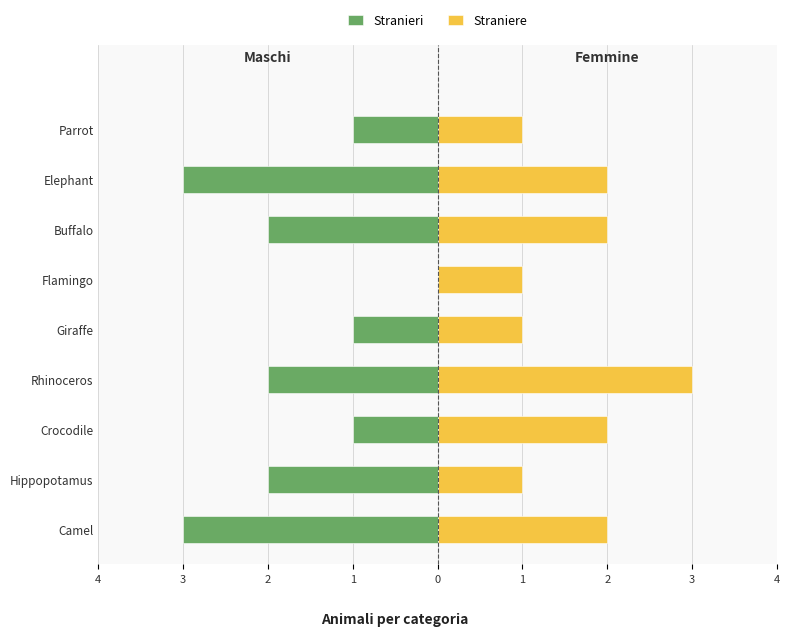

How many series are shown in this chart?

2